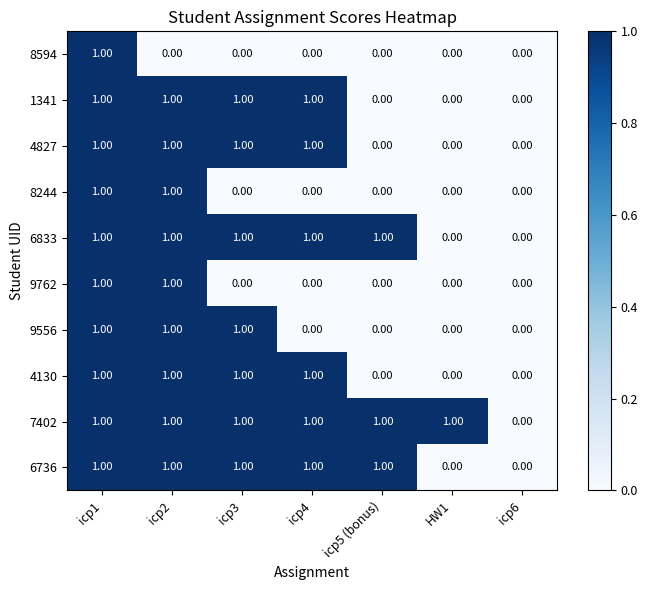

What is the total value across all series at HW1?

1